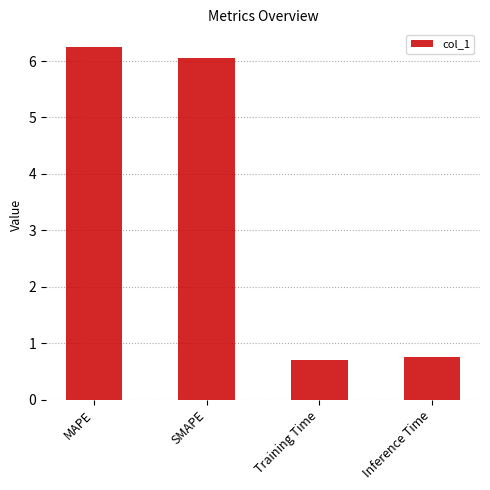

The chart shows a value of 6.1 at SMAPE. True or false?

True